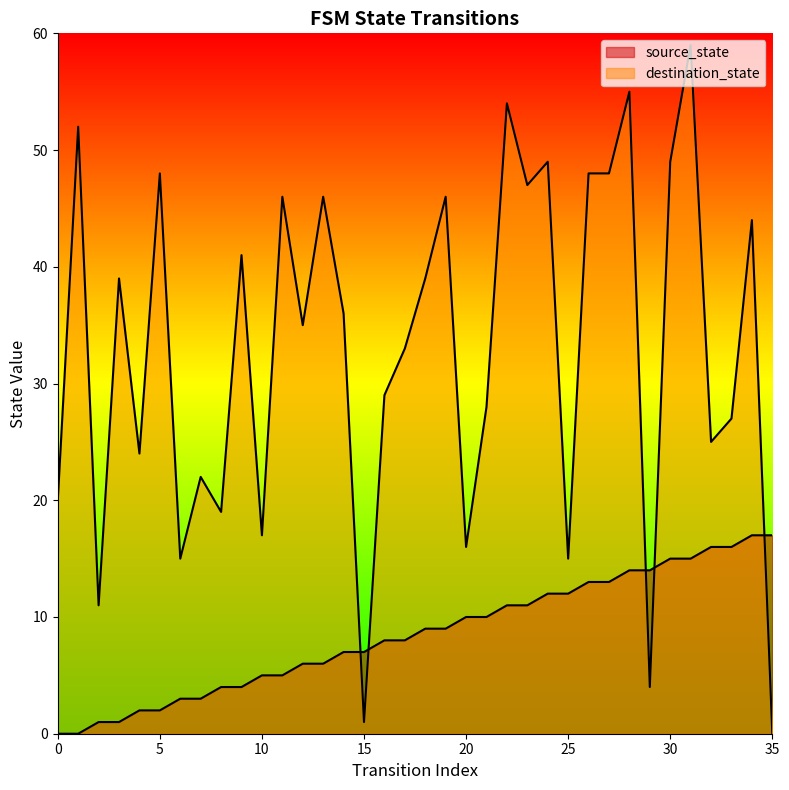

Where does the destination_state series first go above 36?

1